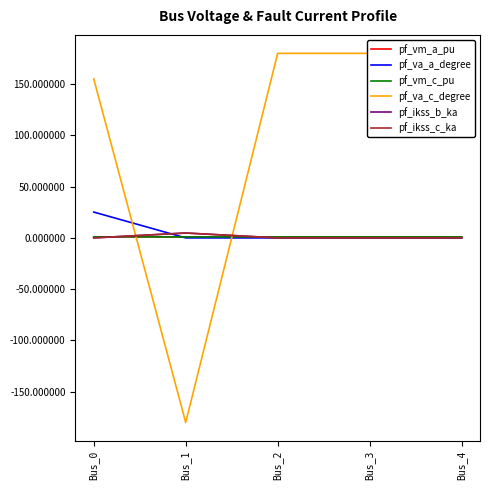

What is the minimum value for pf_vm_a_pu?

1.0